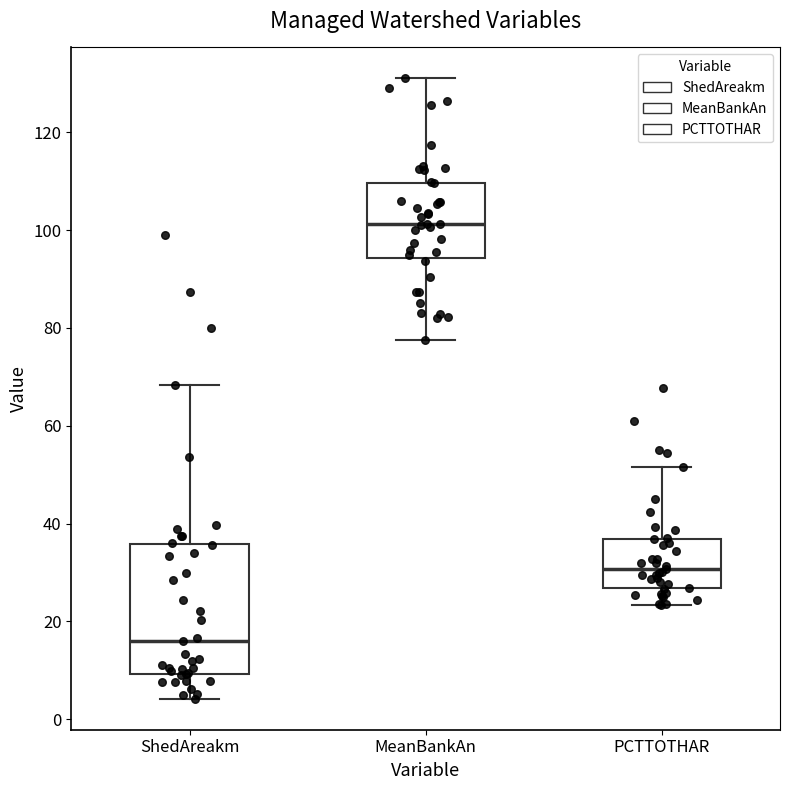

Where does the median line of the box for ShedAreakm sit on the y-axis? The values are not printed on the chart, so give them approximately, as read against the axis.

16